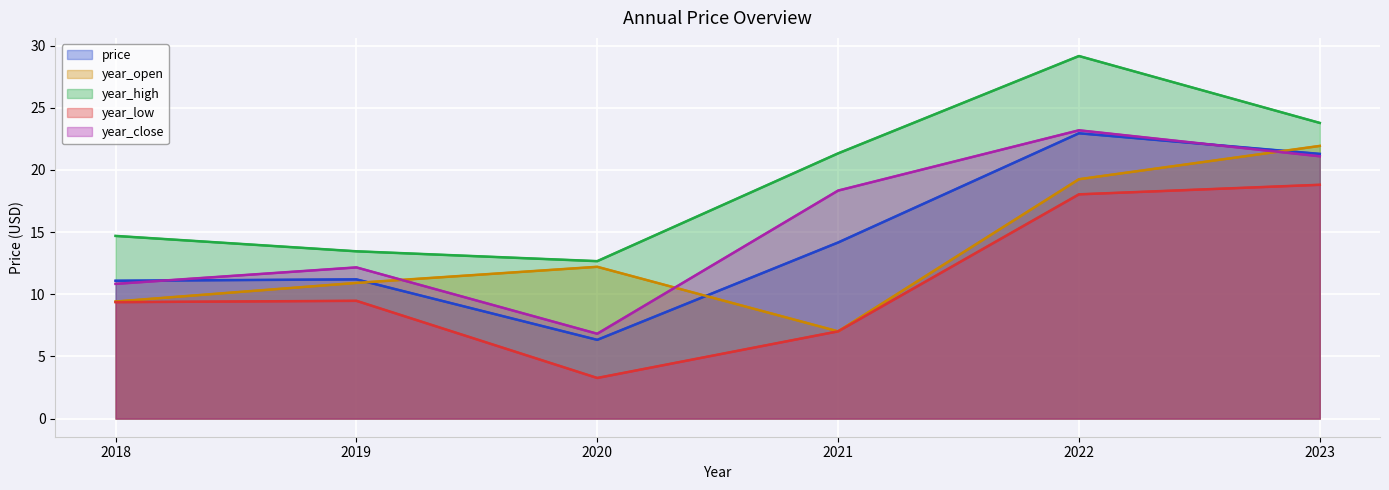

Which label corresponds to the largest value in the chart?

2022